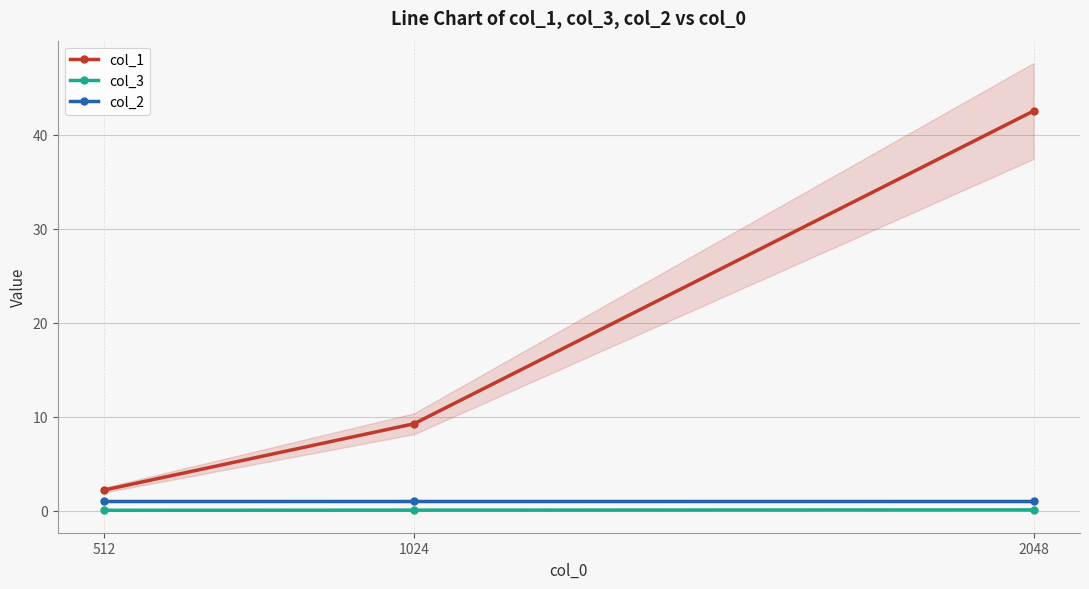

What is the spread (max minus min) of values at 1024?

9.2